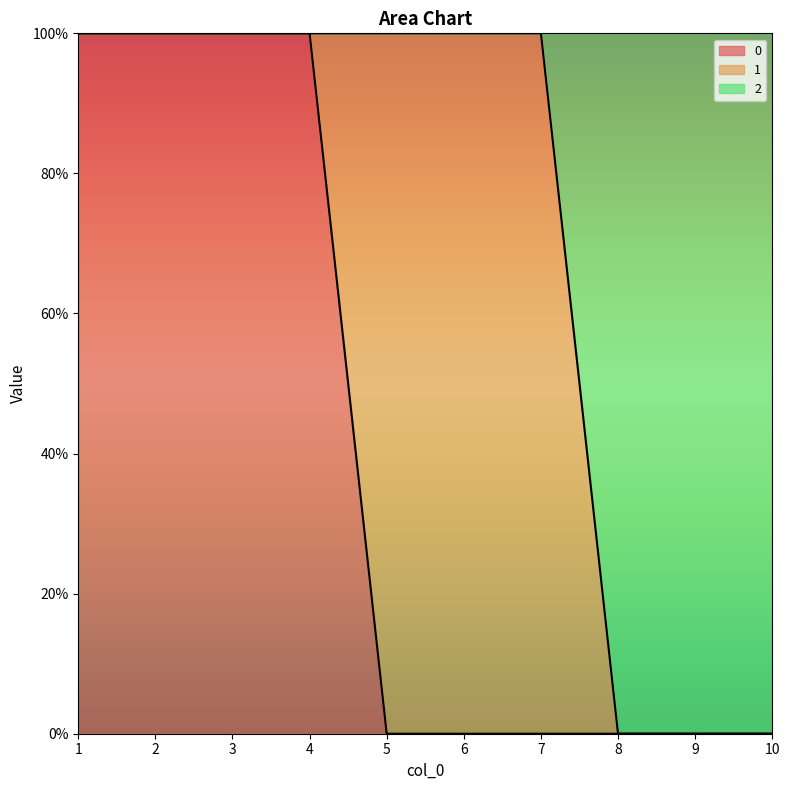

What is the difference between the highest and lowest values at 5?

1